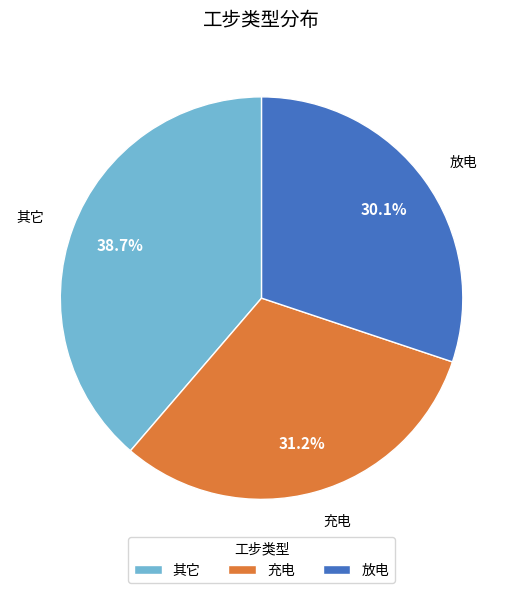

Is 其它 the majority of the pie?

No